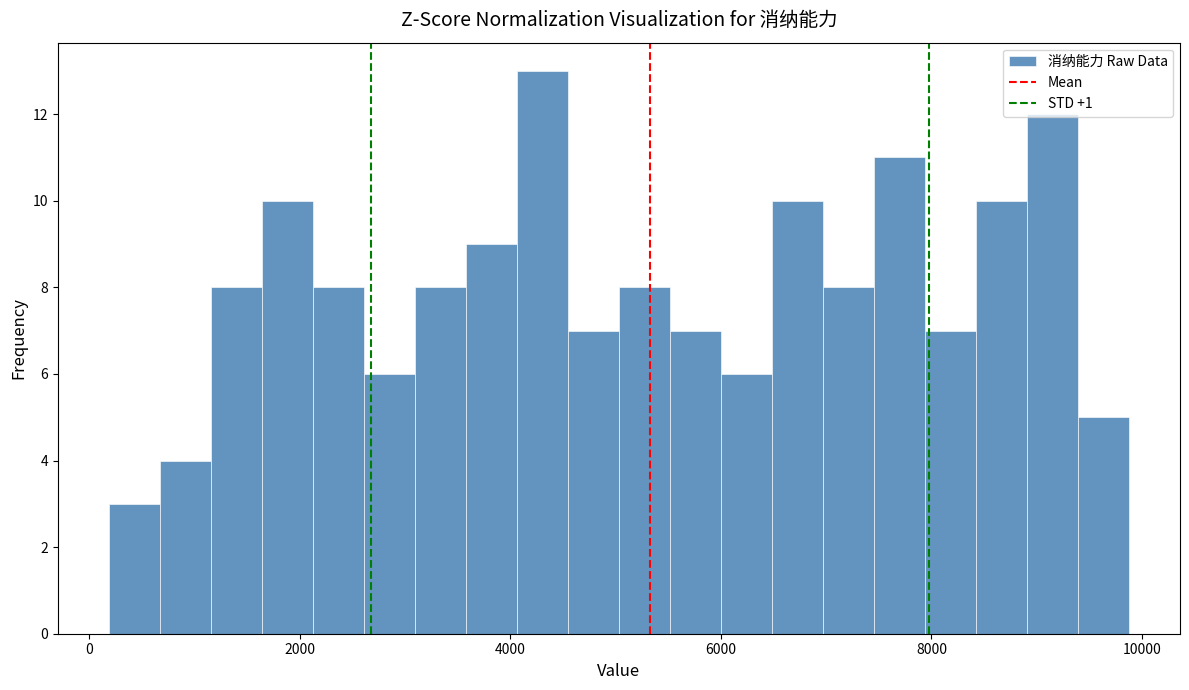

Around what value on the x-axis is the tallest bar? Give the approximate position of its centre, as read against the axis.

4400